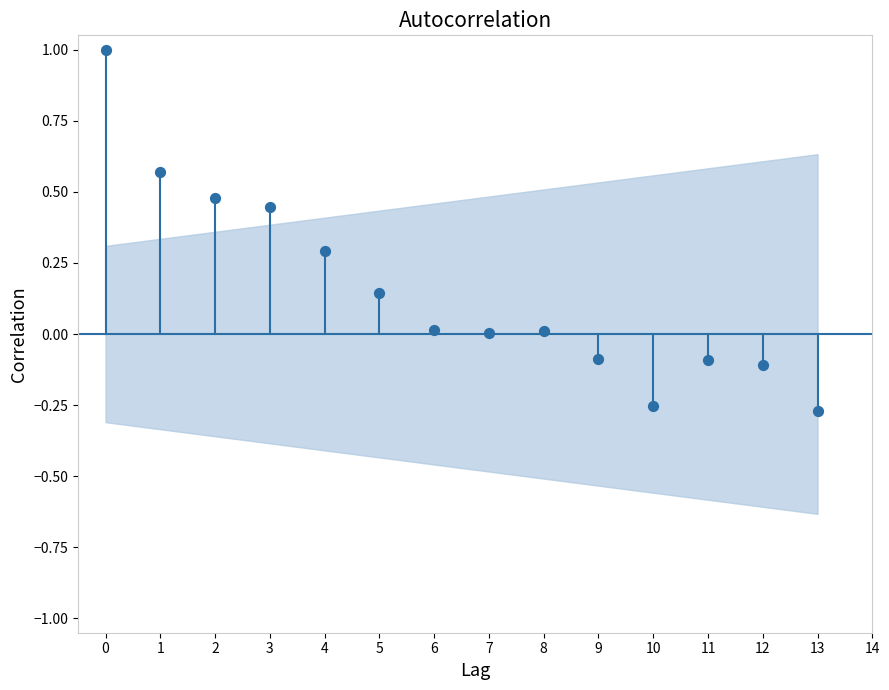

What is the range of Y values (max minus min)?

1.3